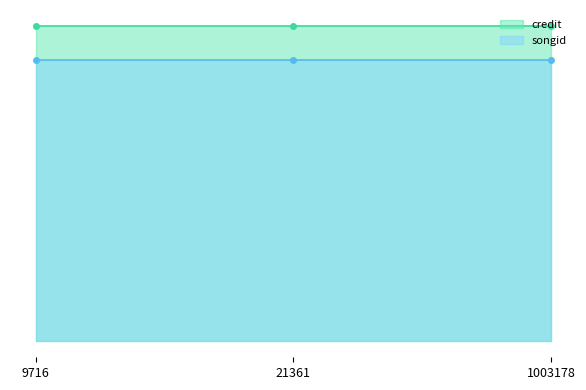

Between 1003178 and 9716, which is larger?

1003178